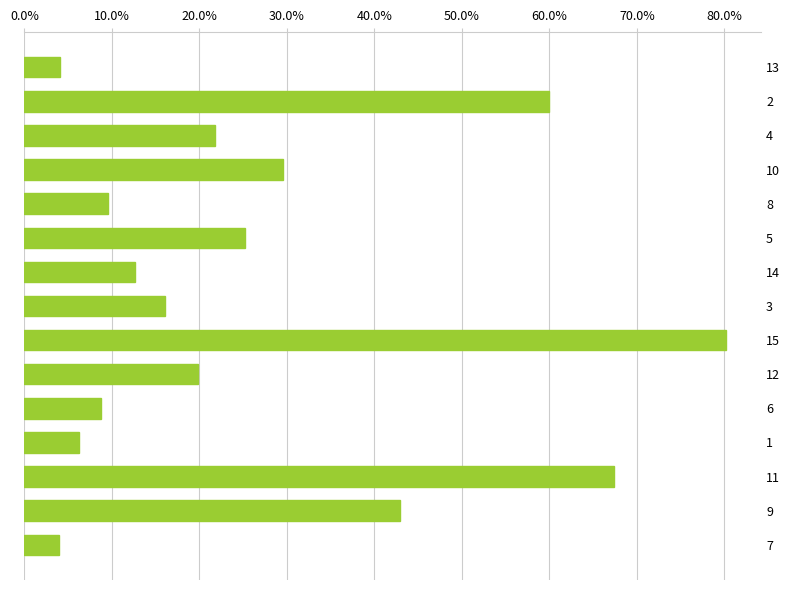

What is the average value?

27.2